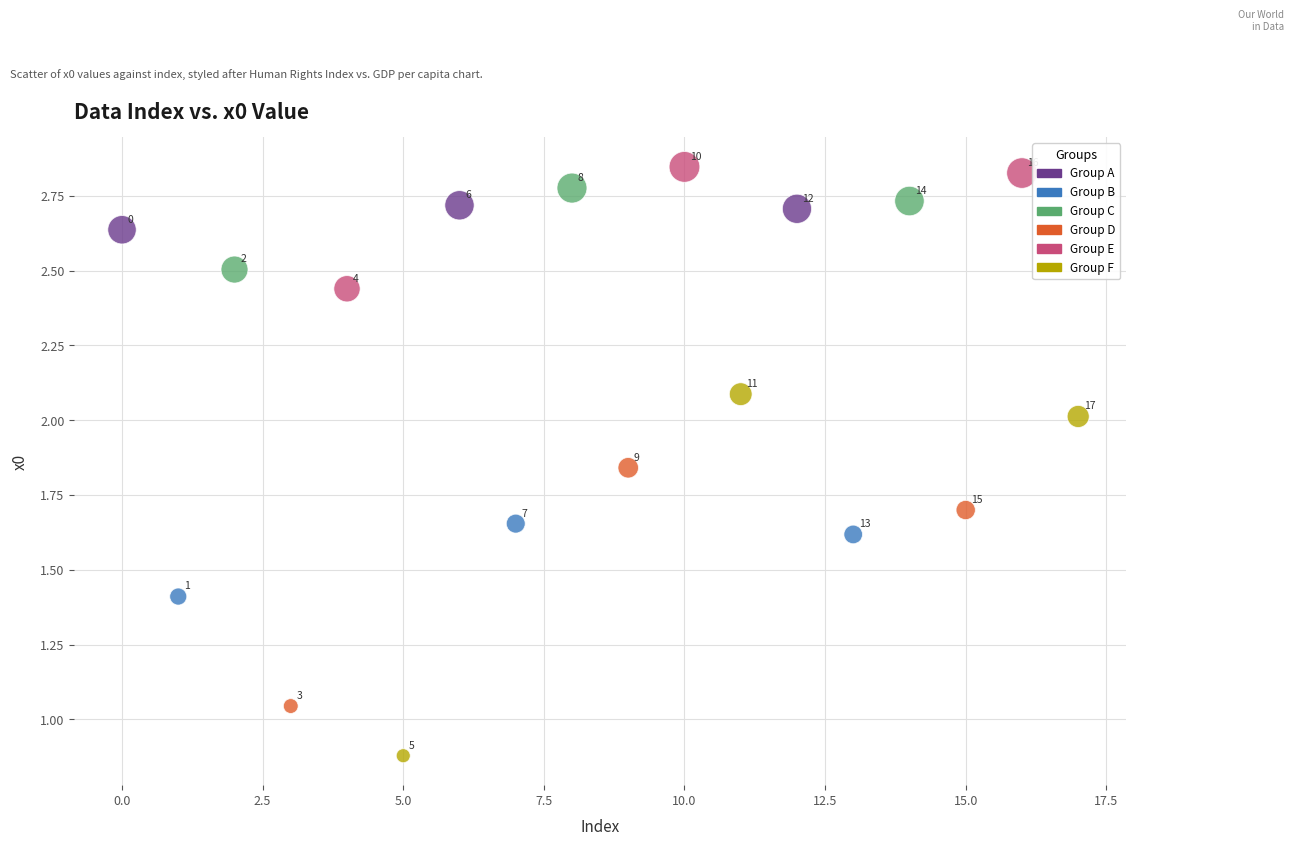

Which series has the largest Y range (max minus min)?

Group F